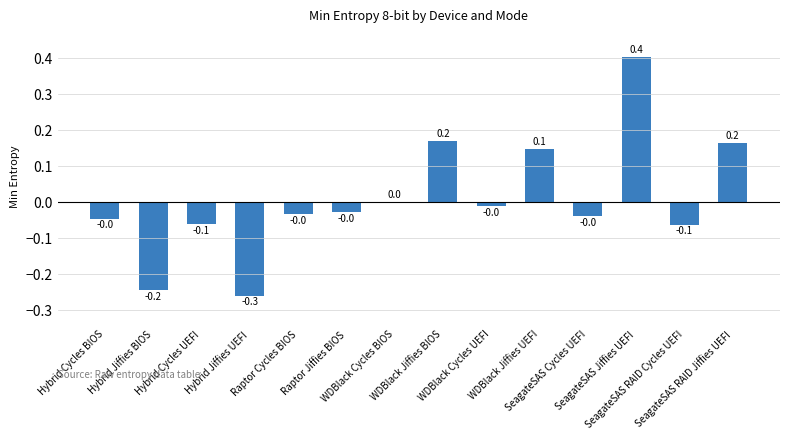

What is the maximum value shown in the chart?

0.4